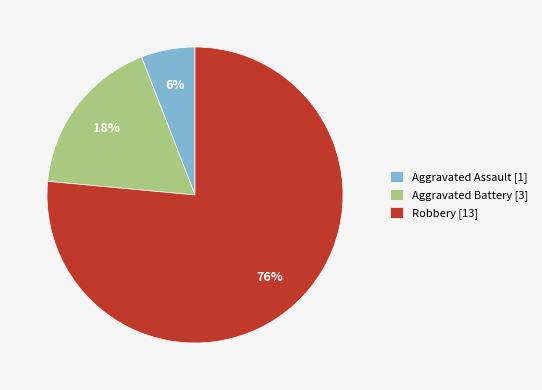

What percentage is the Aggravated Battery slice, to the nearest percent?

18%